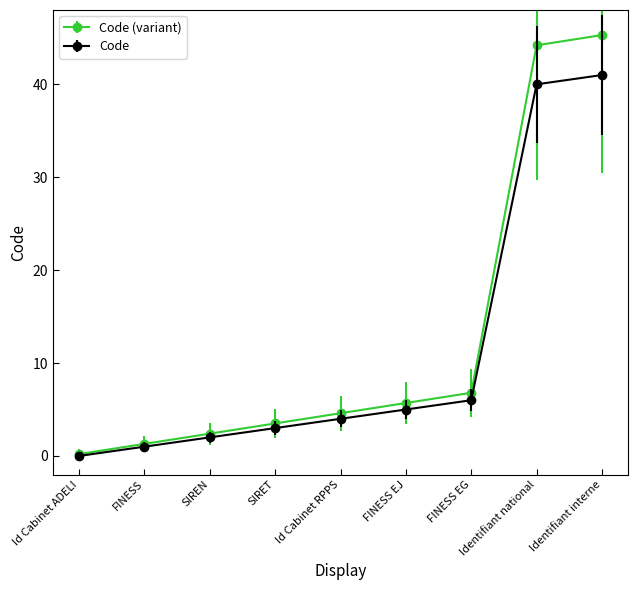

Which series has the widest spread of values?

Code (variant)